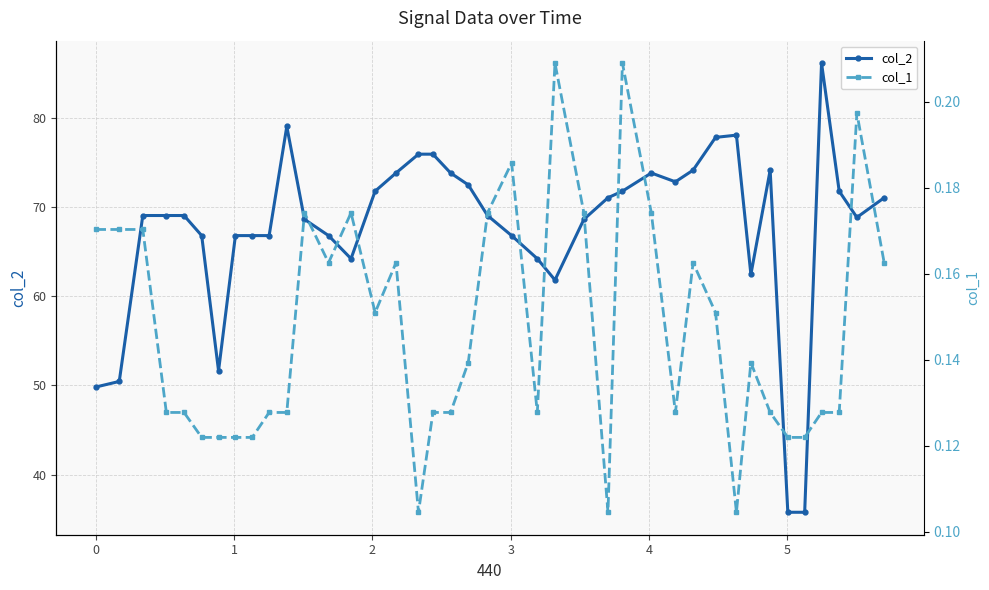

What is the value of the col_2 point at the 10th from the left?

66.8